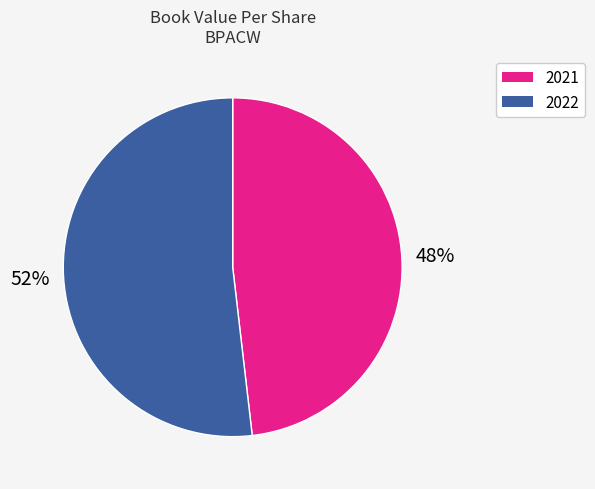

To the nearest percent, what is the difference between the largest and smallest slice percentages?

4%